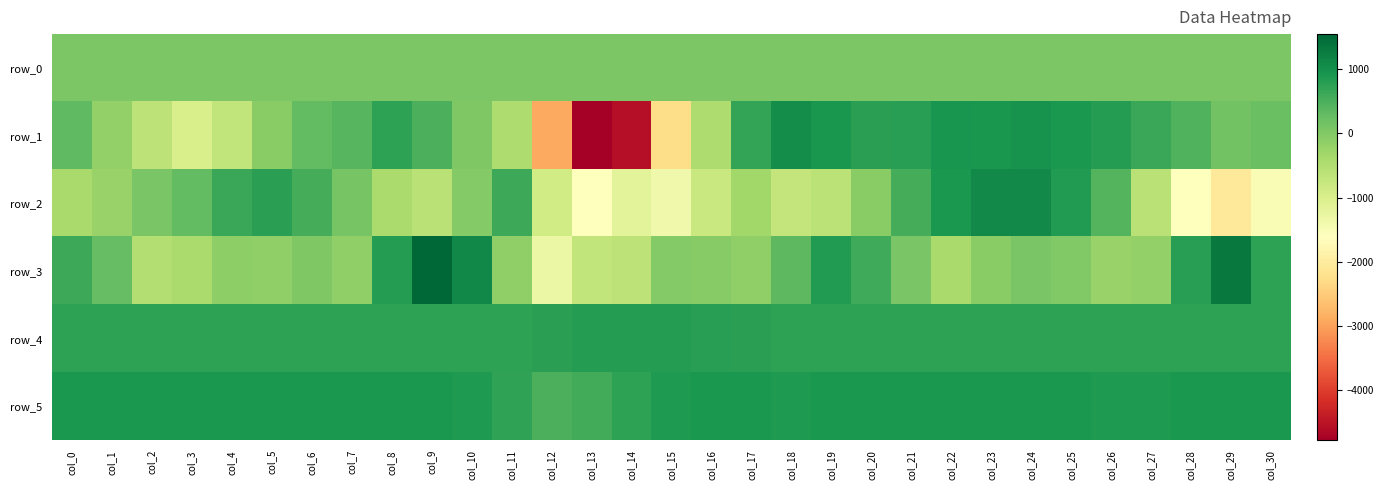

Which series has the largest range (max minus min)?

row_1